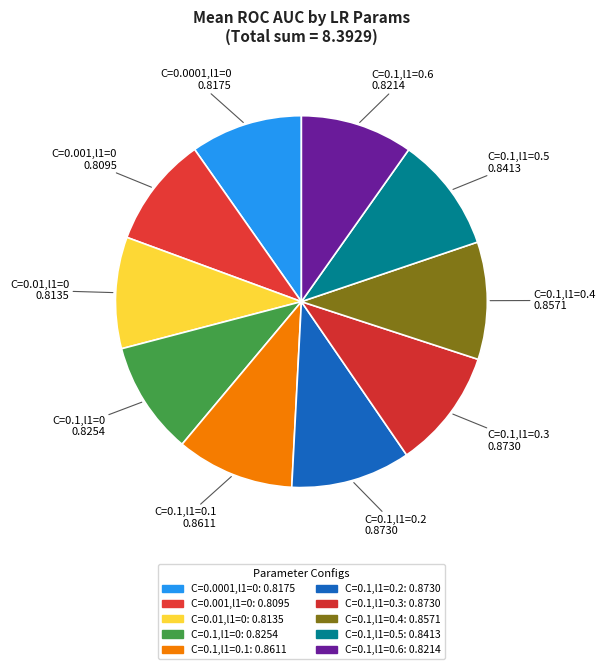

Count the number of slices in the pie.

10